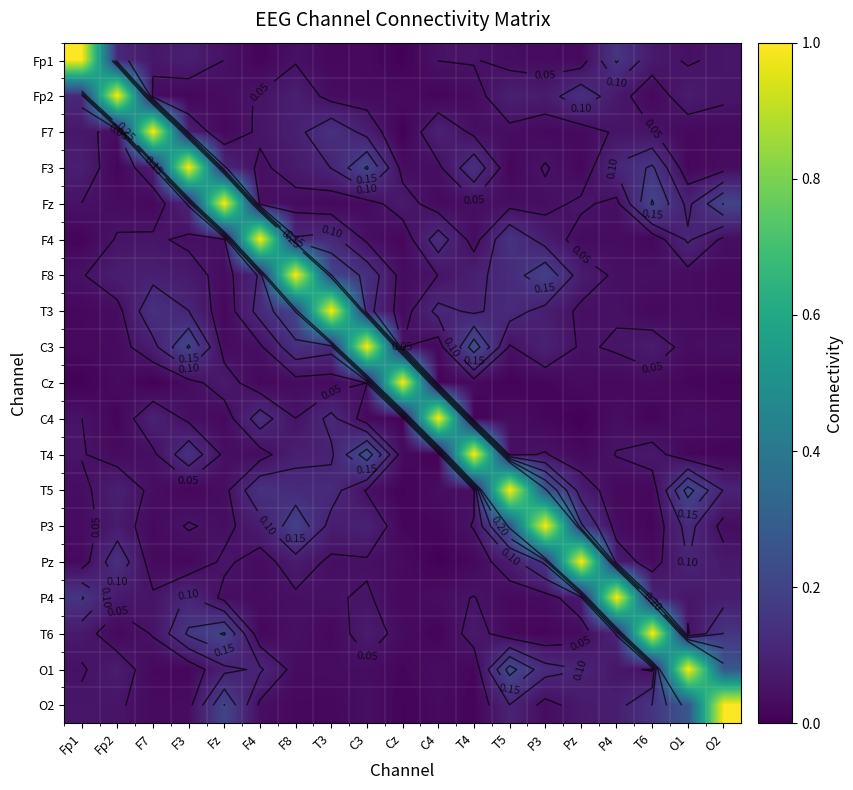

Rank the series by their maximum value, from lowest to highest.

Fp1, Fp2, F7, F3, Fz, F4, F8, T3, C3, Cz, C4, T4, T5, P3, Pz, P4, T6, O1, O2